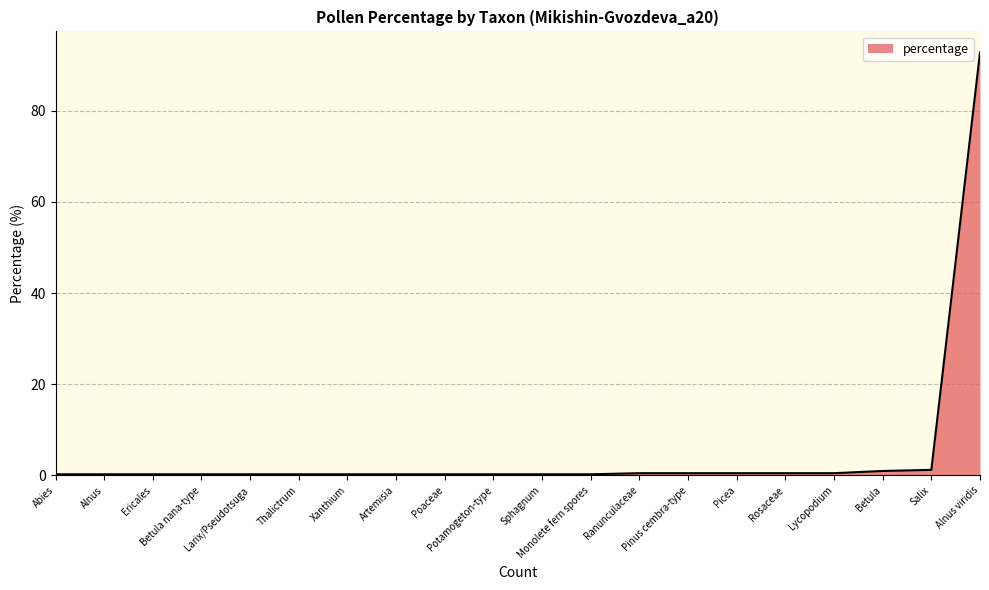

What is the change in value from Larix/Pseudotsuga to Picea?

+0.2